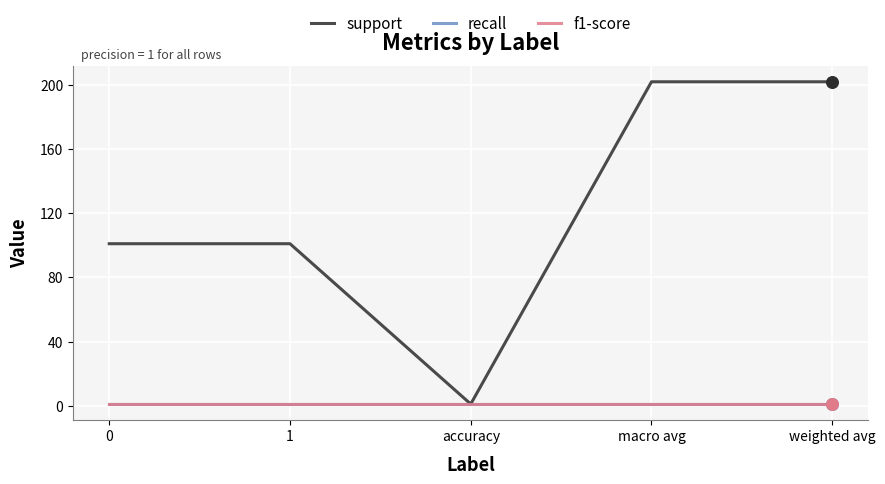

Does the chart have visible grid lines?

Yes